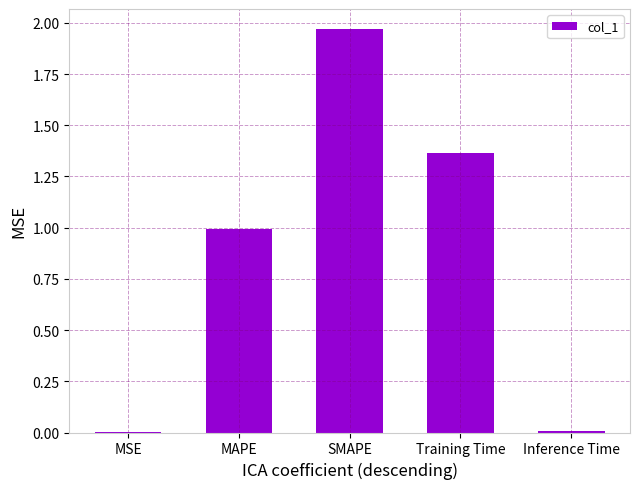

What is the change in value from MSE to Training Time?

+1.4